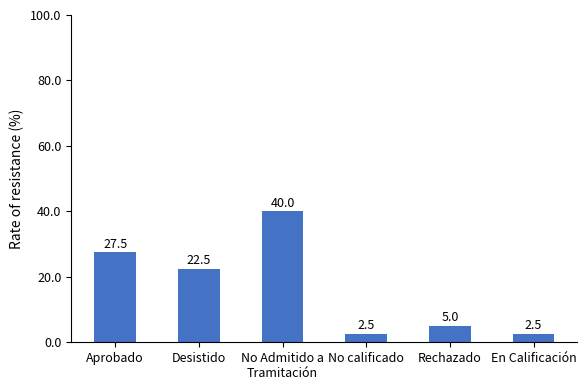

Are the bars grouped side by side (vs. stacked)?

No